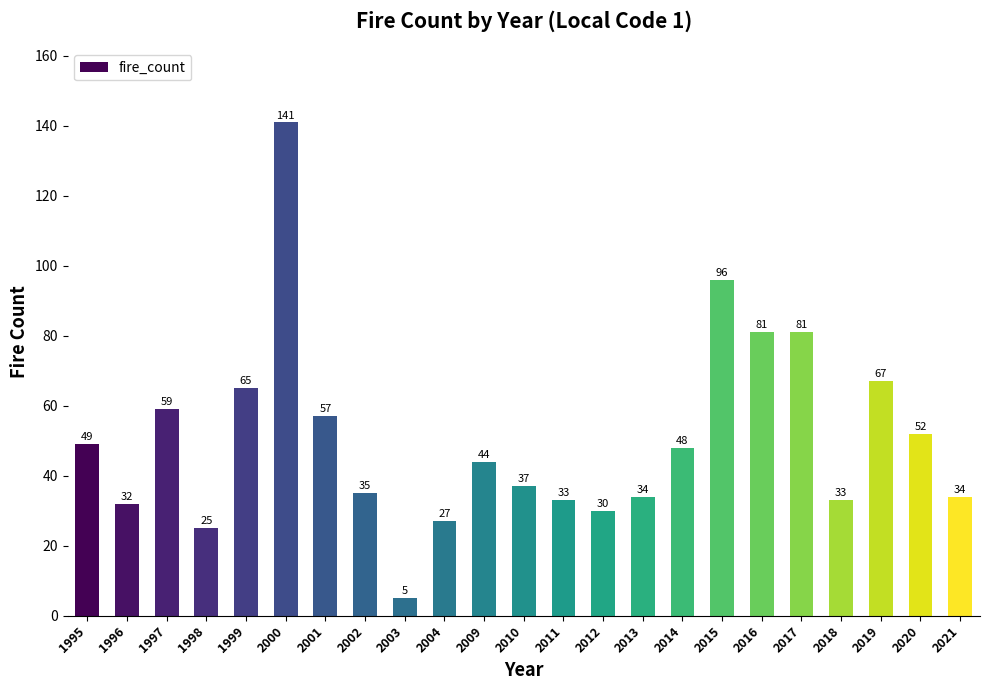

The value at 2021 is 34. True or false?

True